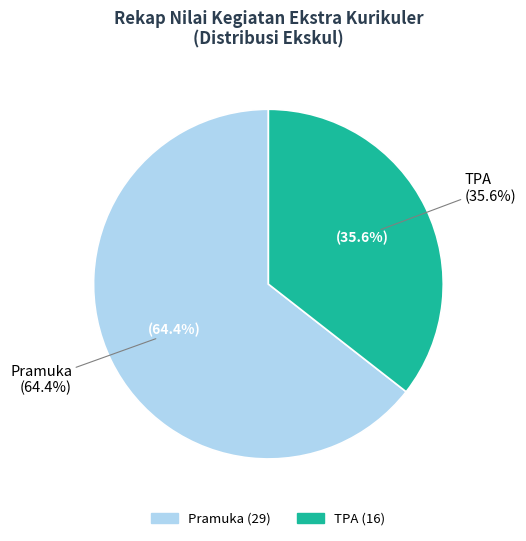

How many segments does this pie chart have?

2